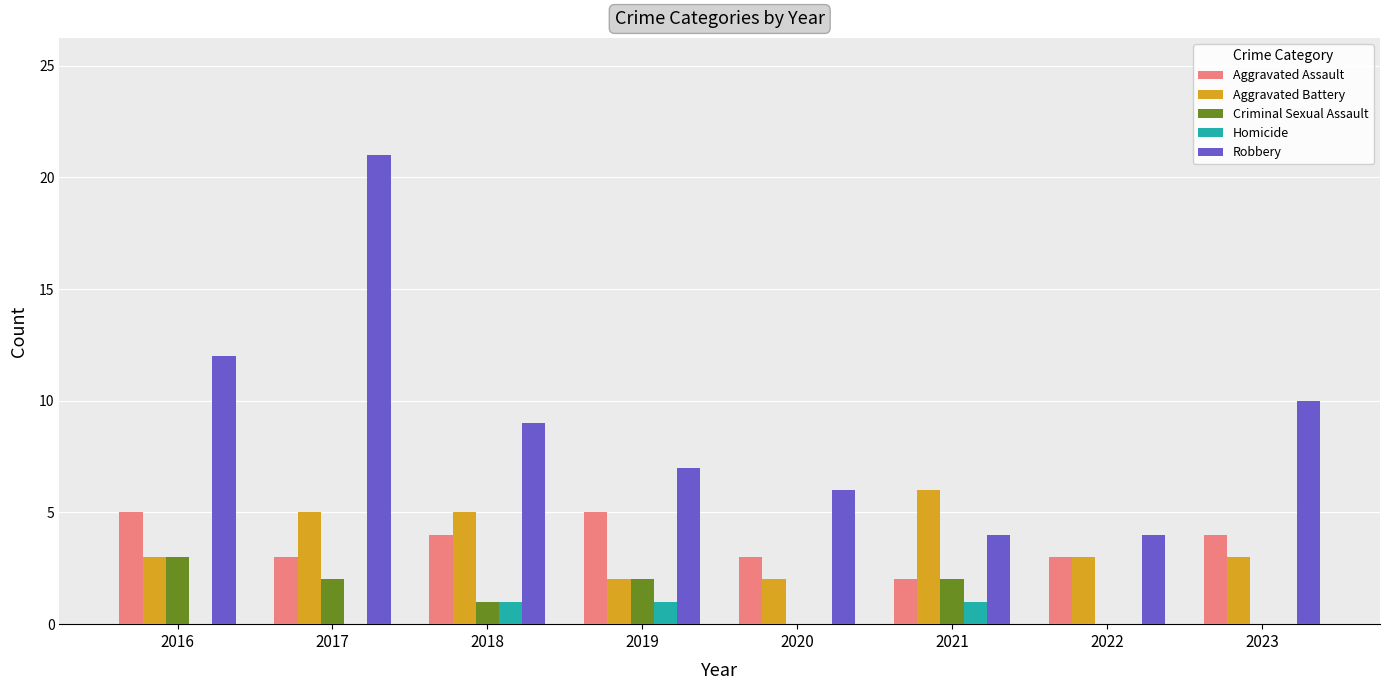

Which series has the widest spread of values?

Robbery